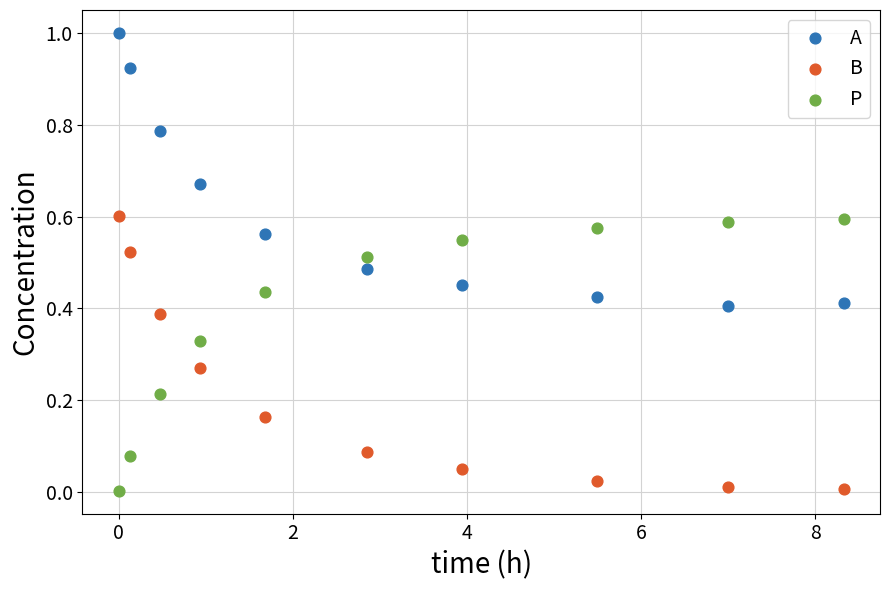

Which series contains the highest Y value?

A